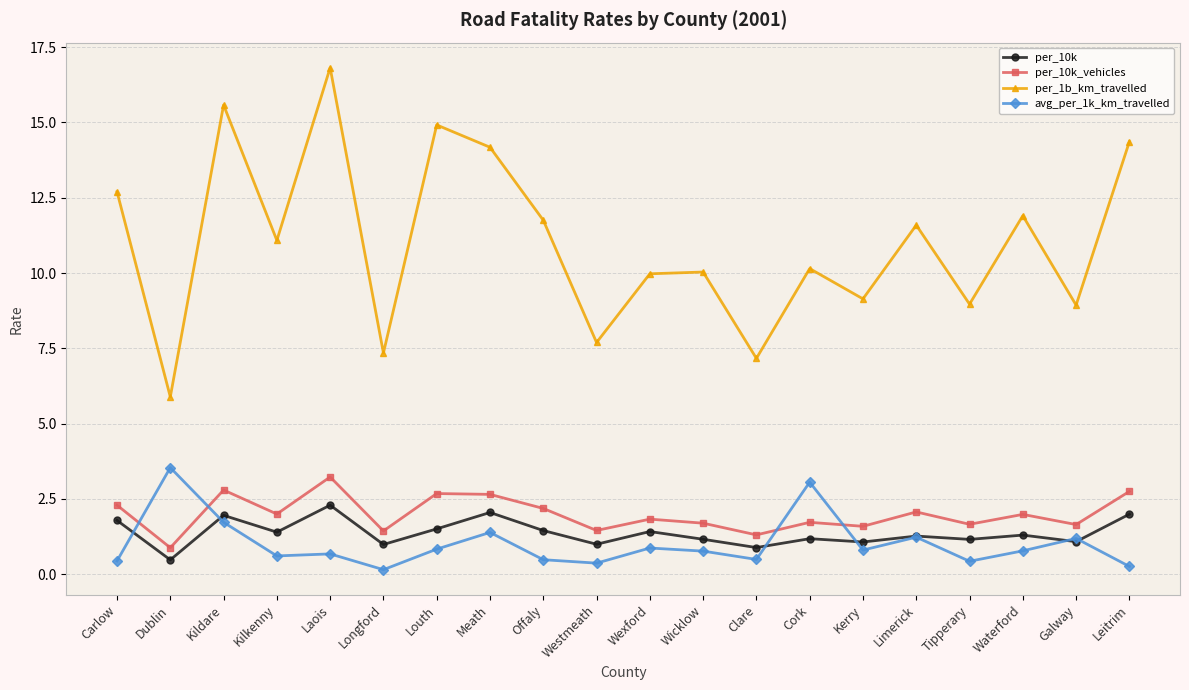

True or false: per_1b_km_travelled and avg_per_1k_km_travelled cross at least once.

False